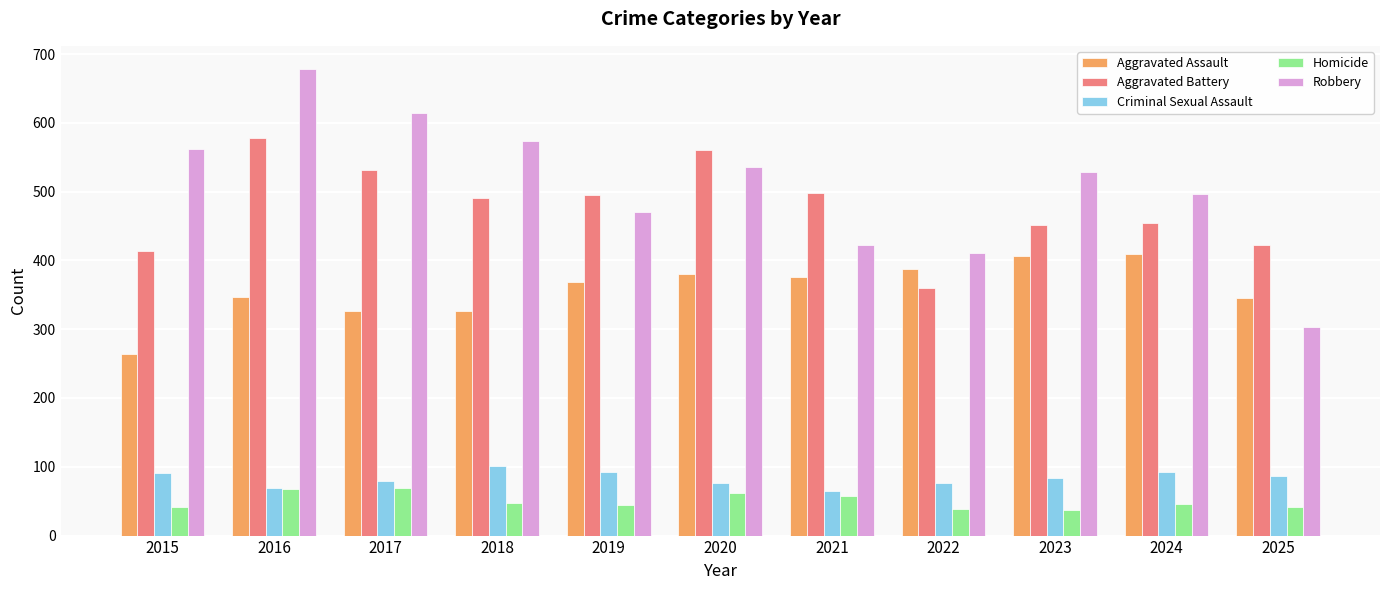

What is the value of the Criminal Sexual Assault bar at the 6th from the left?

77